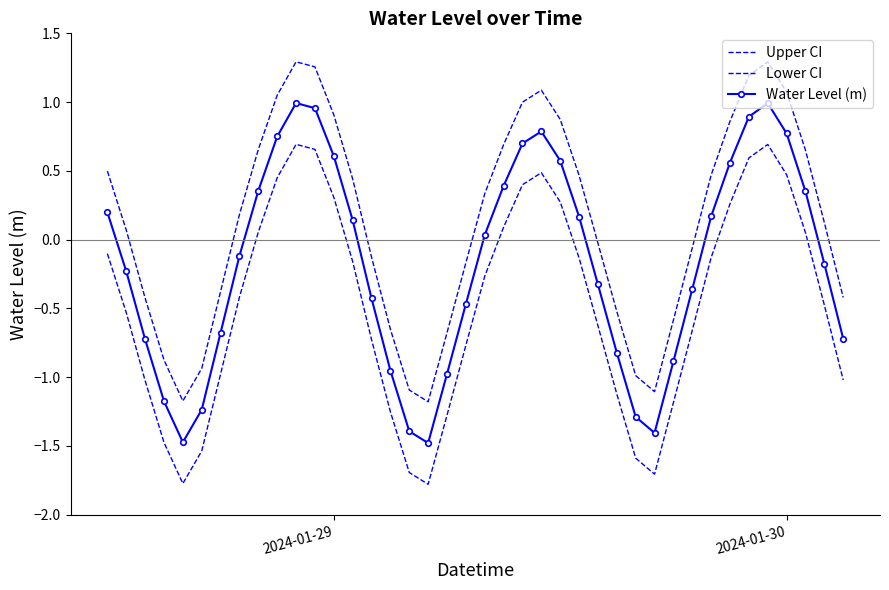

How many data points in Upper CI are less than 0?

18